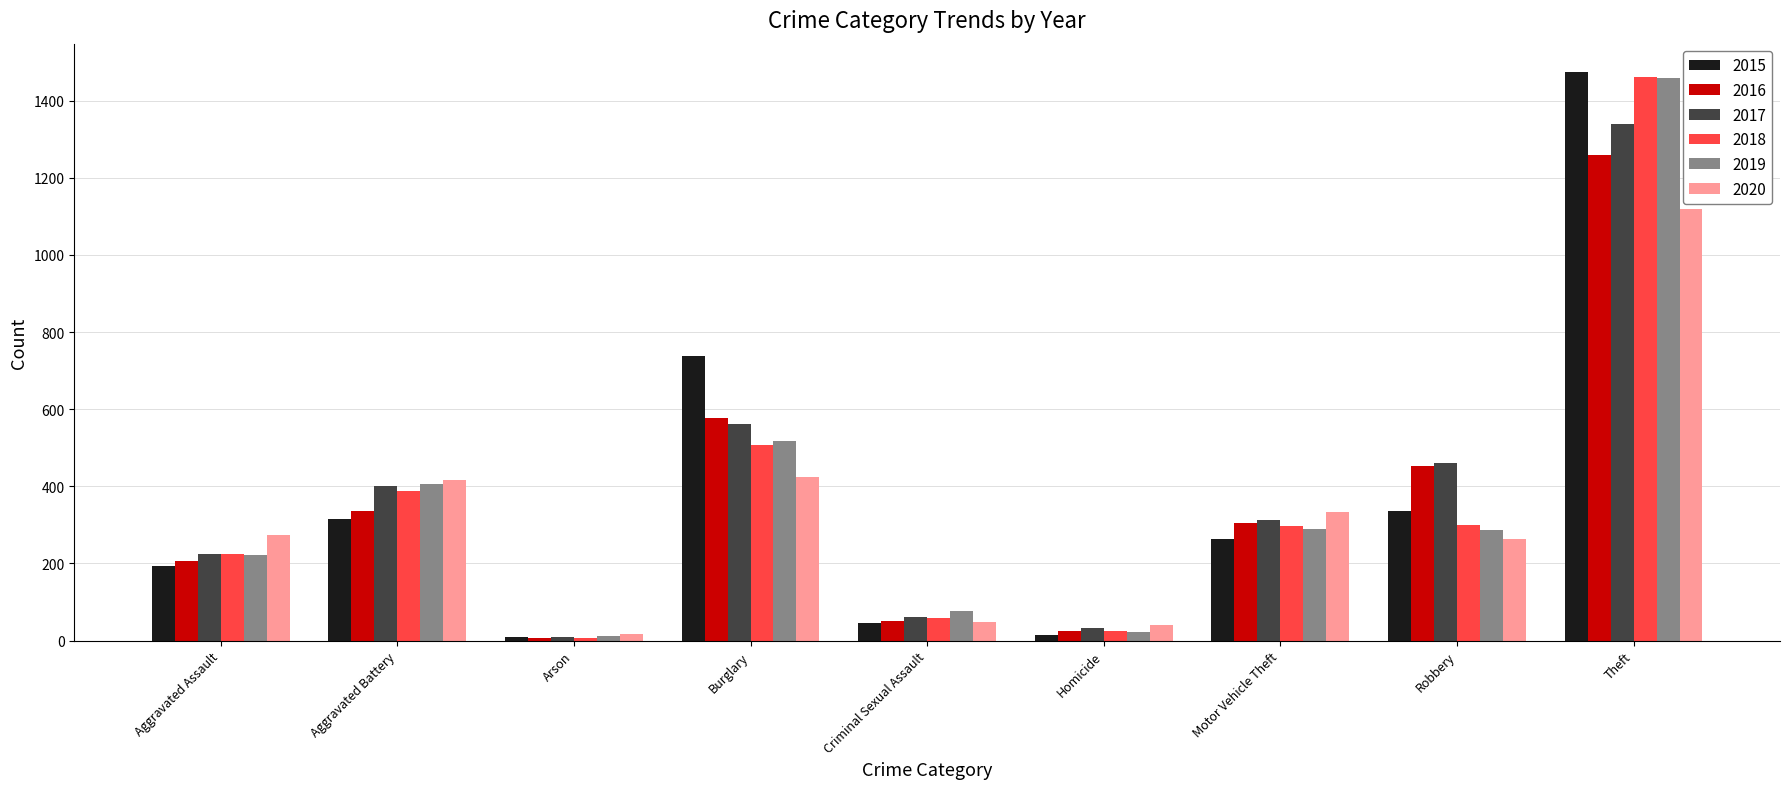

How many data points does each series have?

9